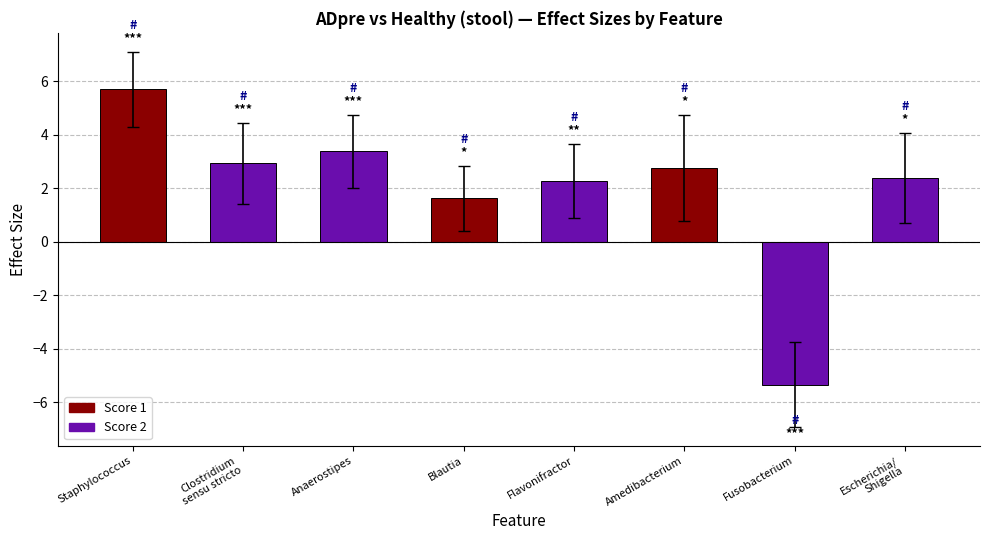

Which has a higher value, Escherichia/
Shigella or Anaerostipes?

Anaerostipes